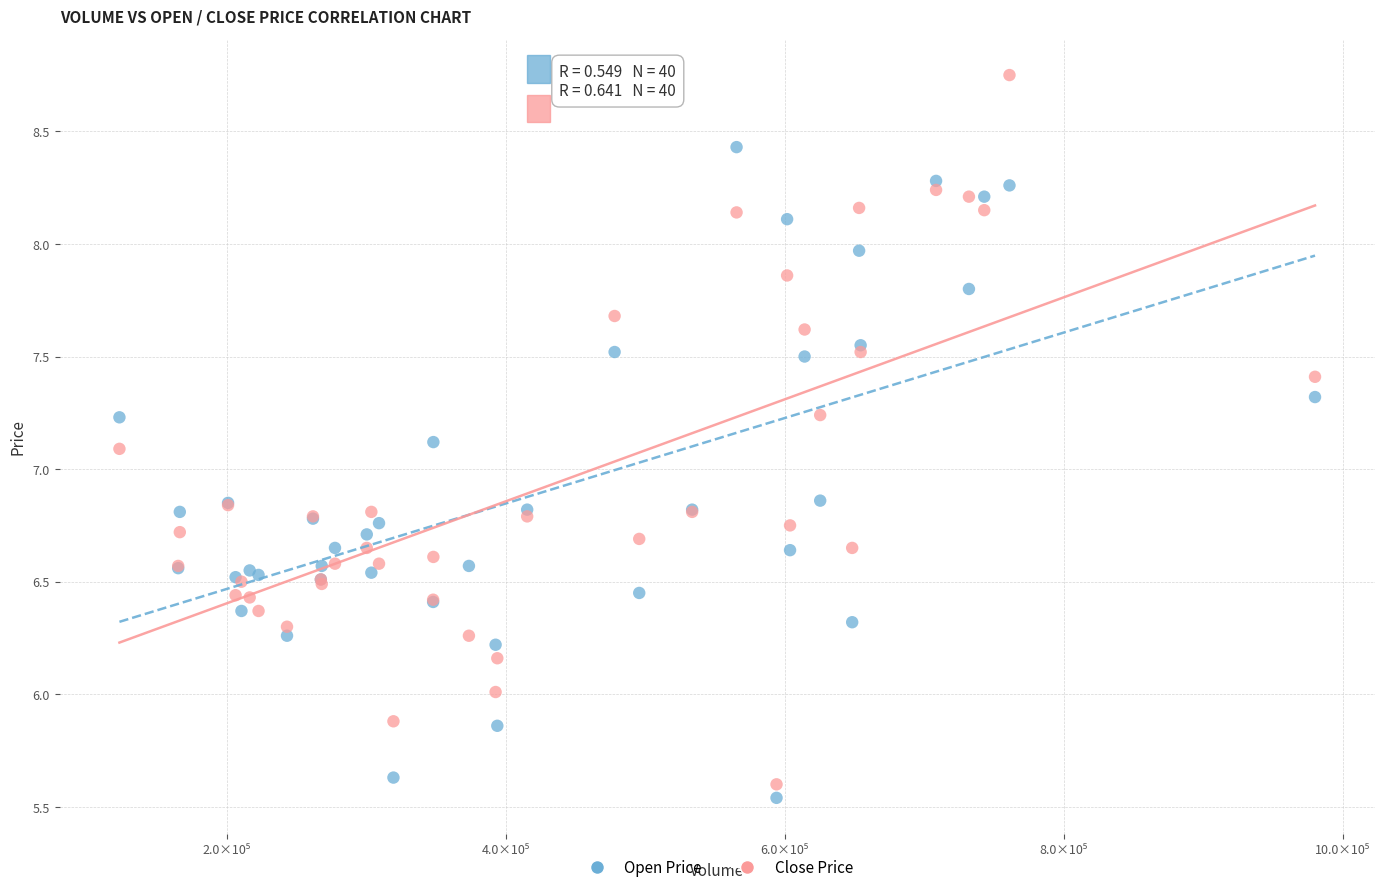

Which series has the widest spread of Y values?

Close Price